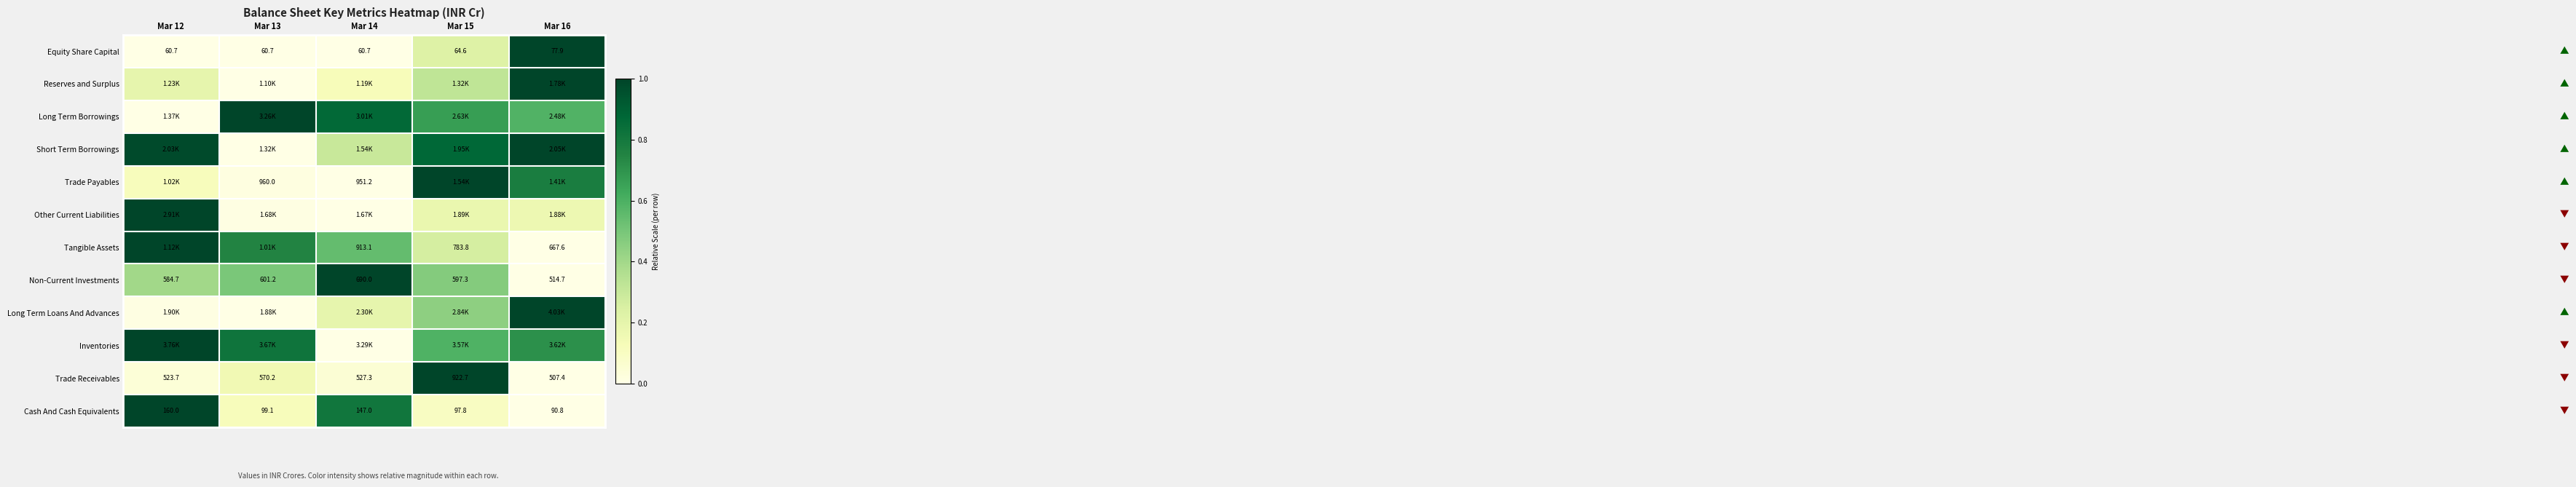

Count the number of categories in the chart.

5